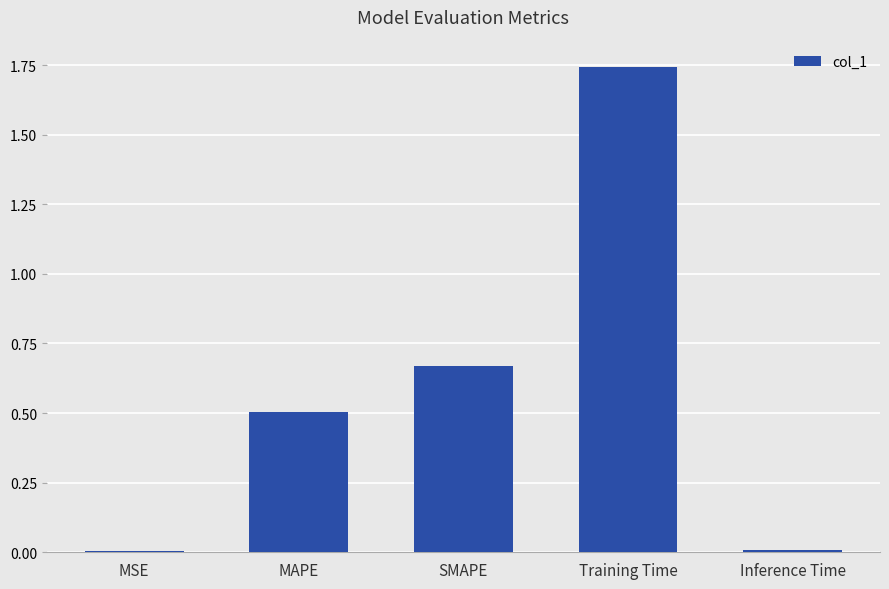

Which label corresponds to the largest value in the chart?

Training Time